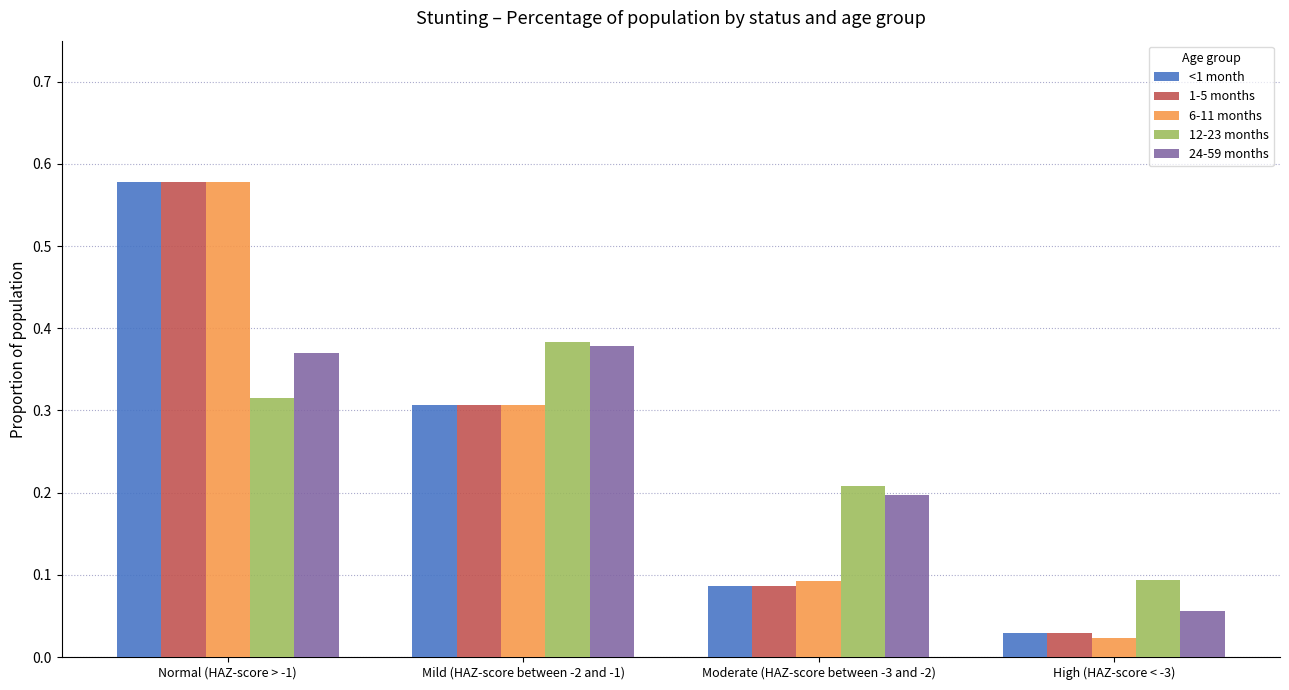

At which category does the chart reach its minimum across all series?

High (HAZ-score < -3)